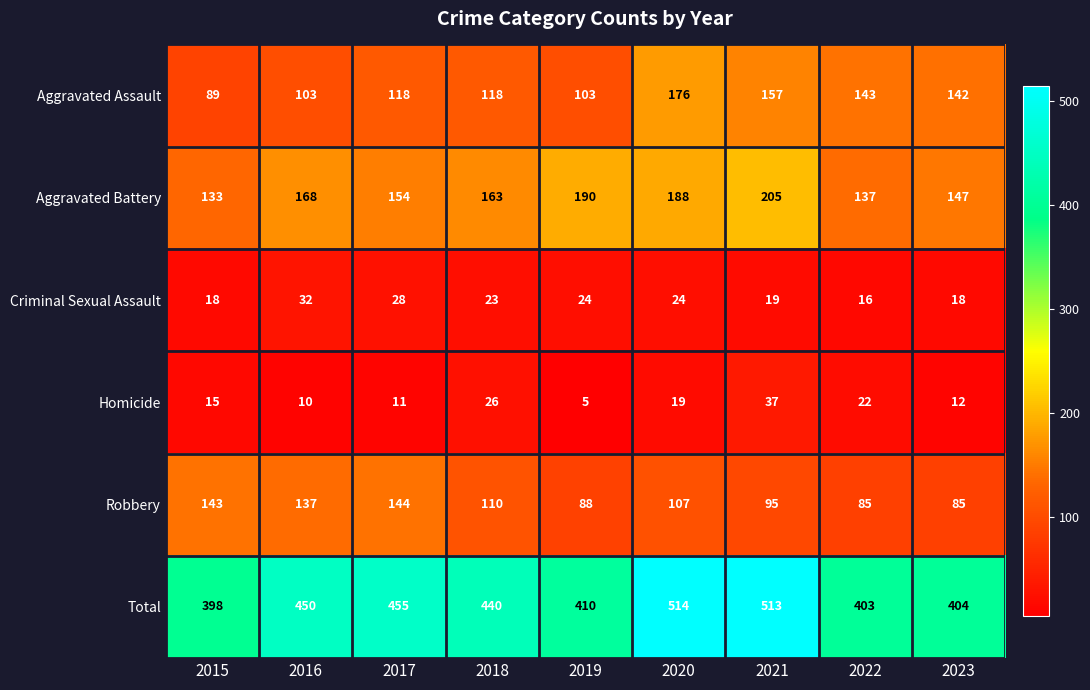

At which category does the chart reach its minimum across all series?

2019